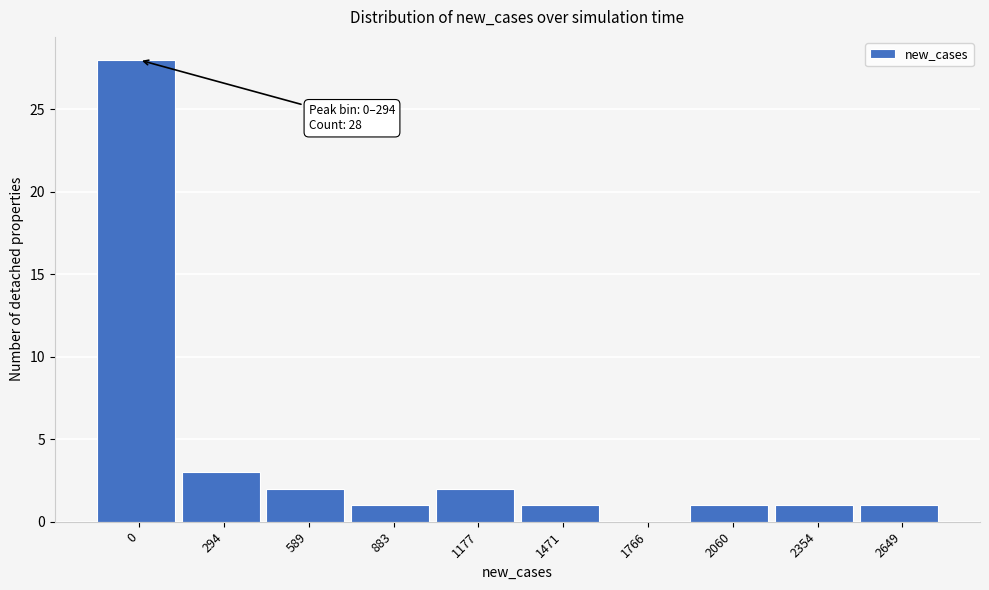

Reading right to left, list all the values displayed in this chart.

2649=1	2354=1	2060=1	1766=0	1471=1	1177=2	883=1	589=2	294=3	0=28